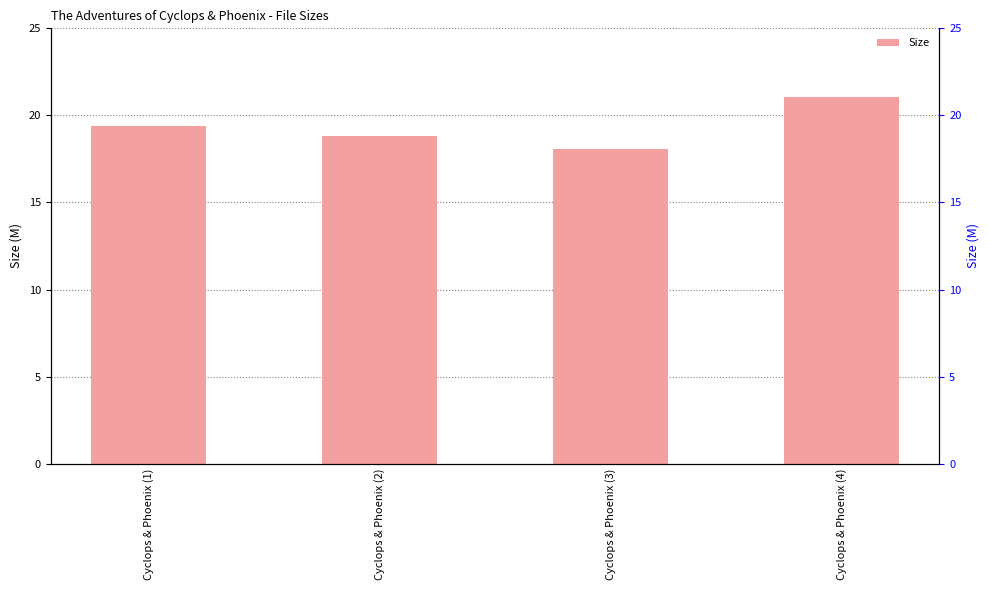

Does the chart contain stacked bars?

No